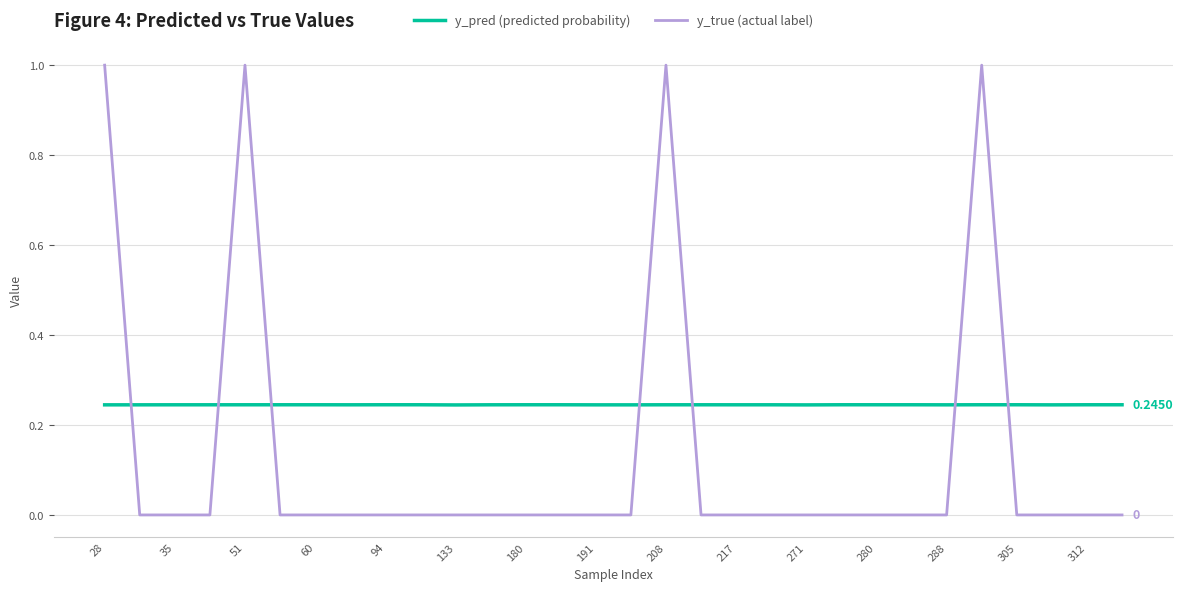

How many lines are shown in the chart?

2